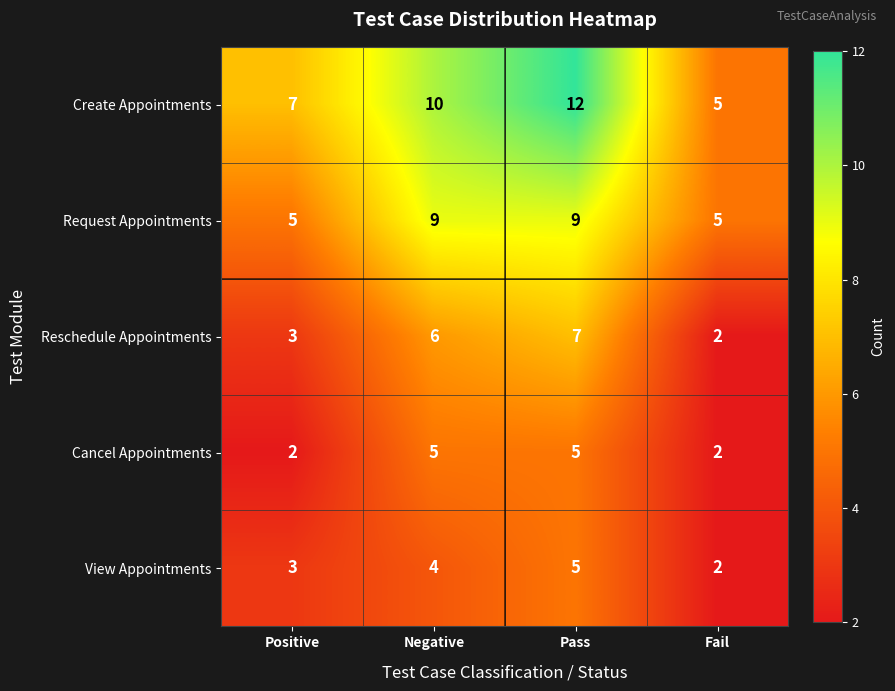

At which category is the sum across all series the highest?

Pass